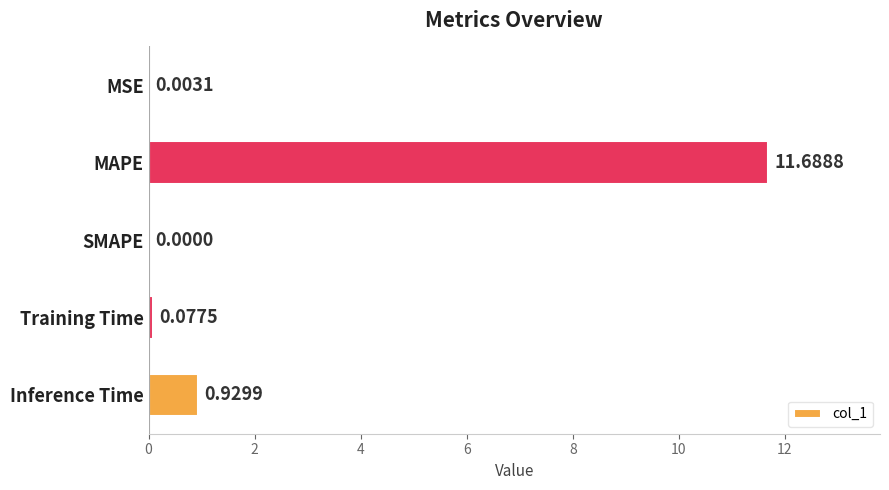

What is the sum of the values at MSE and MAPE?

11.7